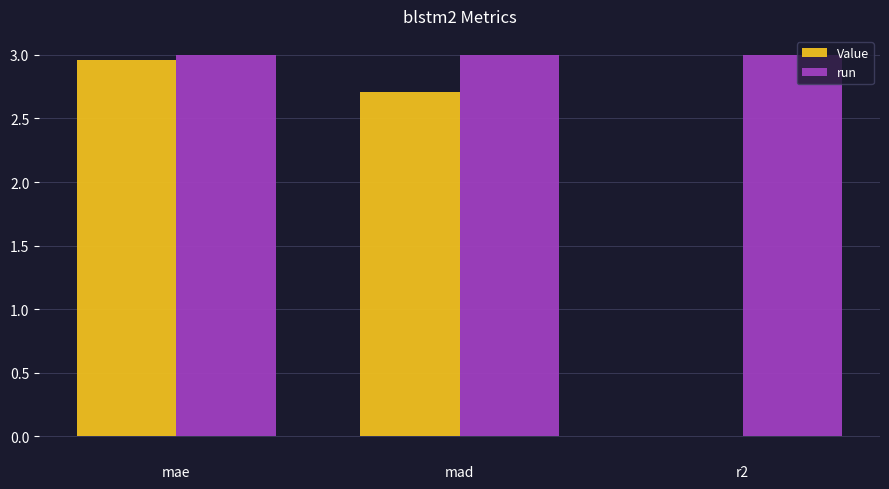

What value does the Value series have at mad?

2.7